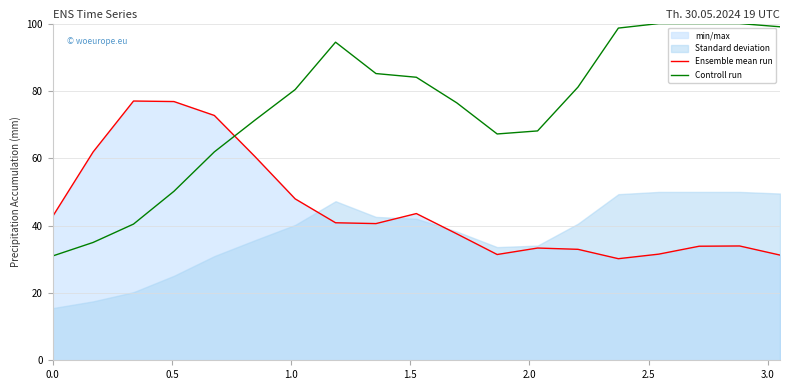

After their last crossing, which series has the higher values: Controll run or Ensemble mean run?

Controll run